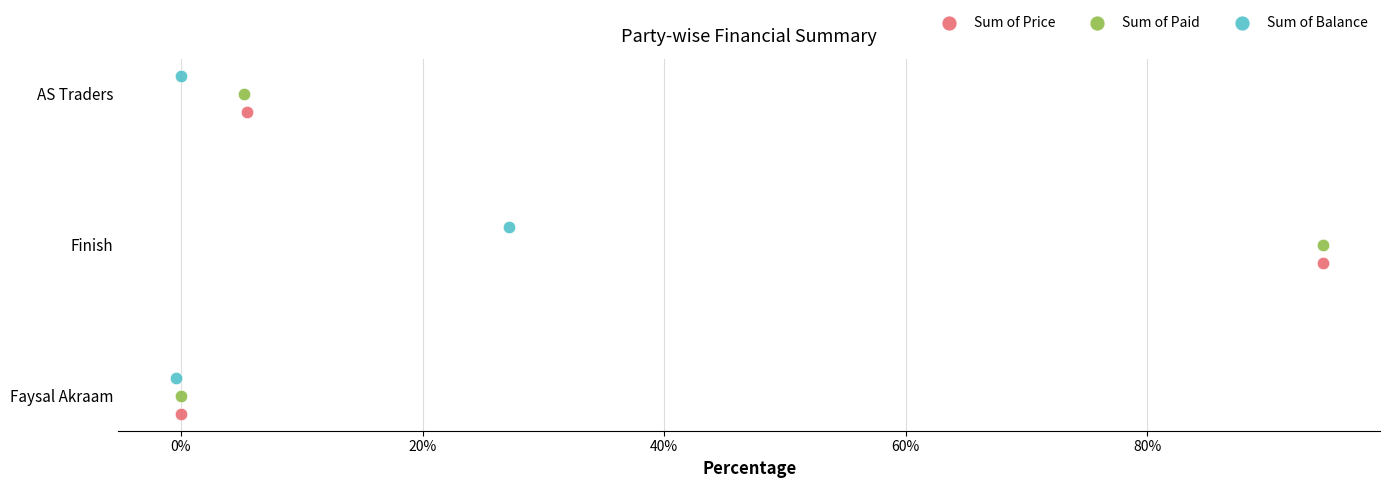

Which series has the largest Y range (max minus min)?

Sum of Price